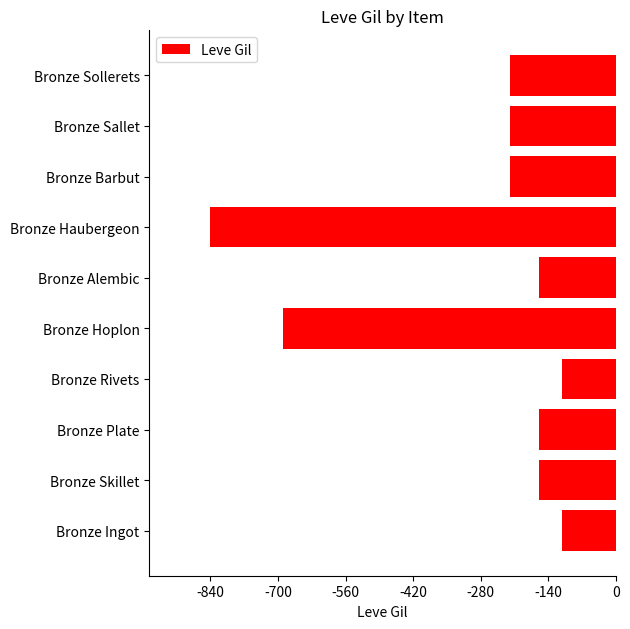

What is the difference between the maximum and minimum values?

728